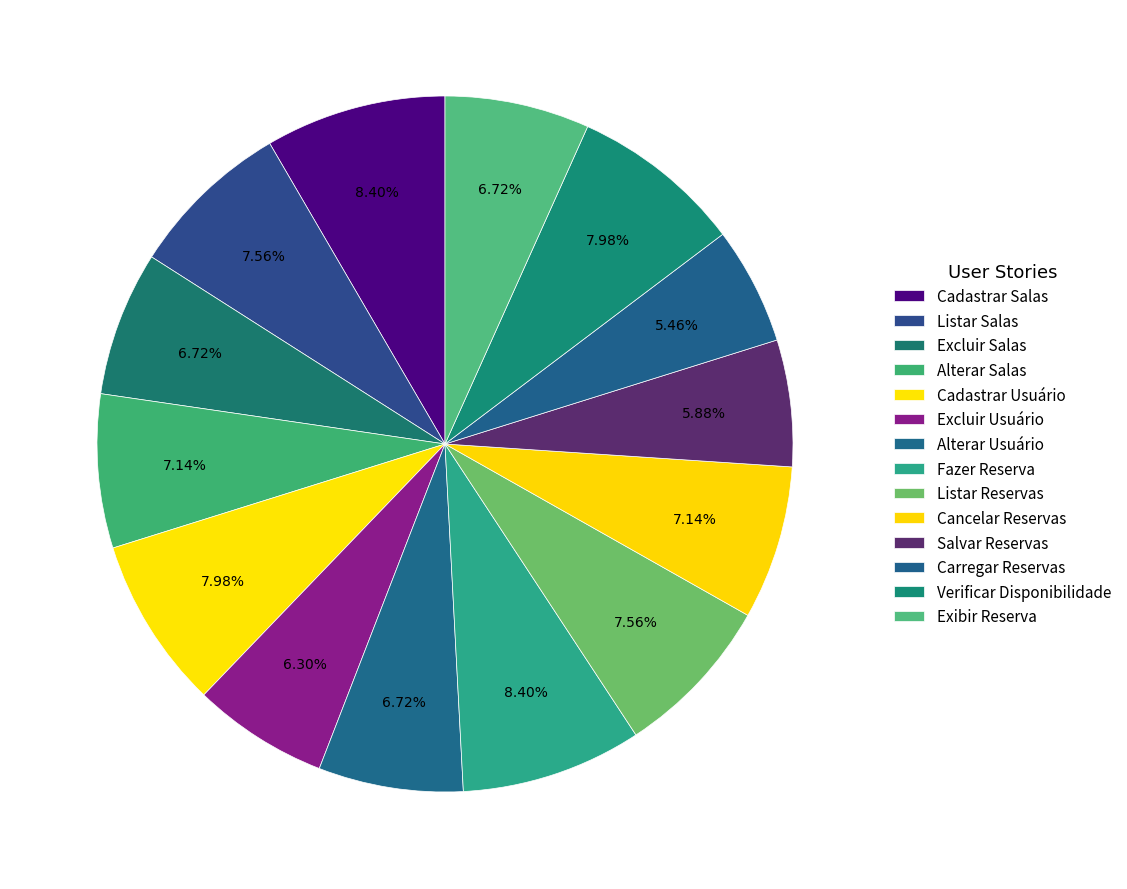

Count the number of slices in the pie.

14